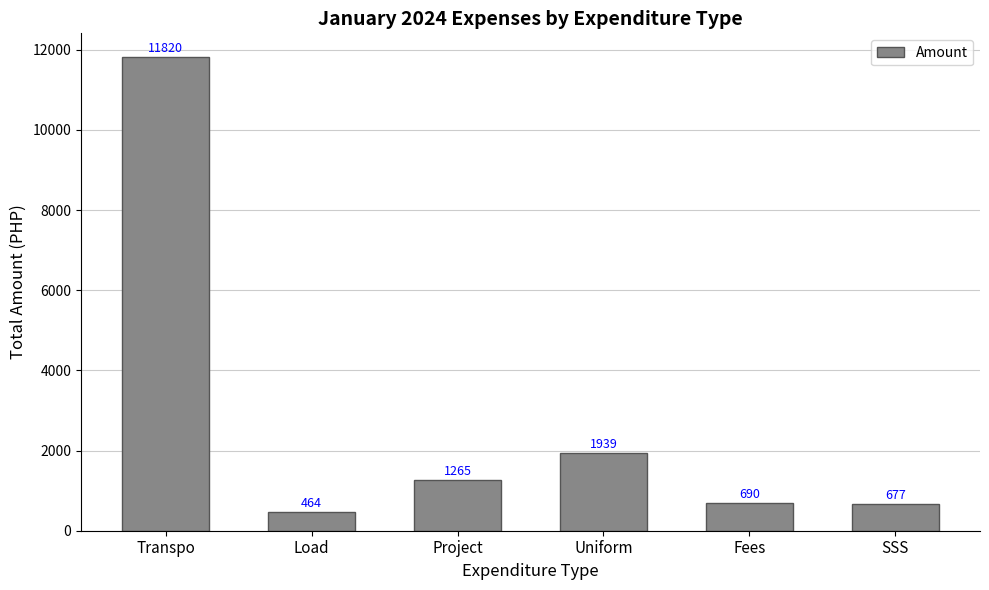

How many bars are there in total?

6